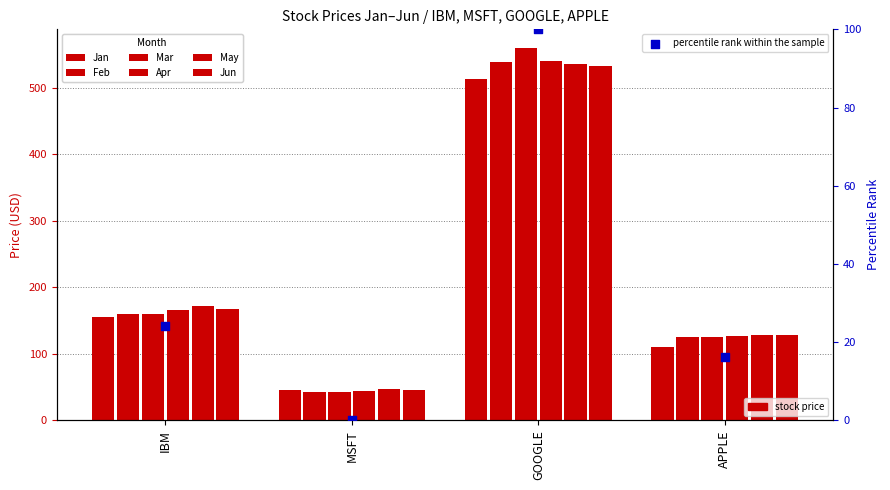

At which category is the sum across all series the highest?

GOOGLE